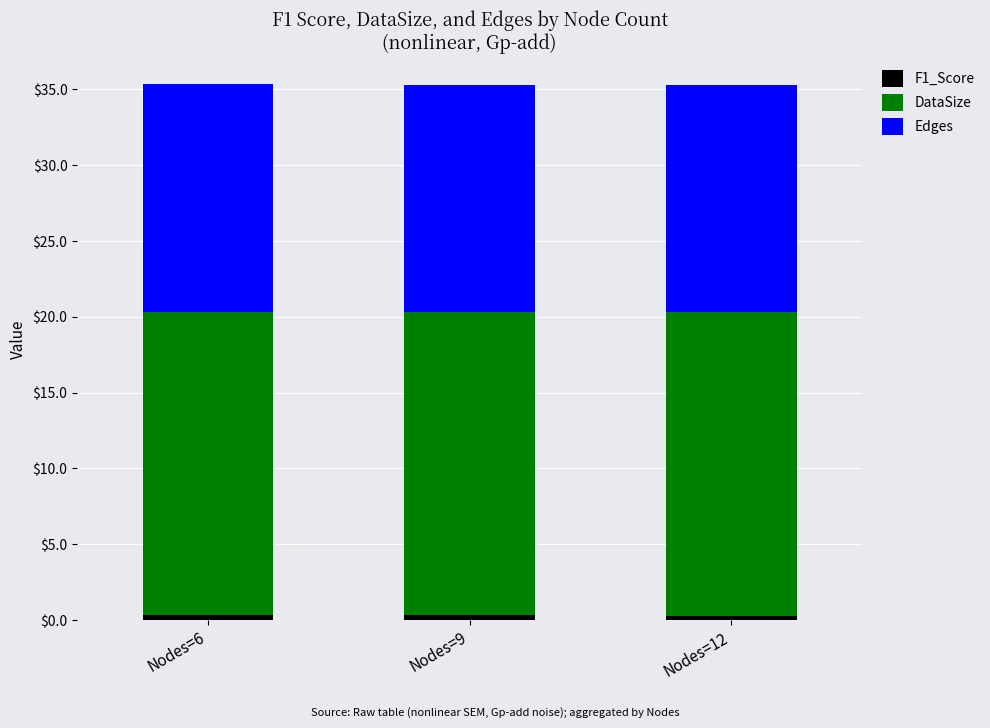

How many bars are there in total?

3